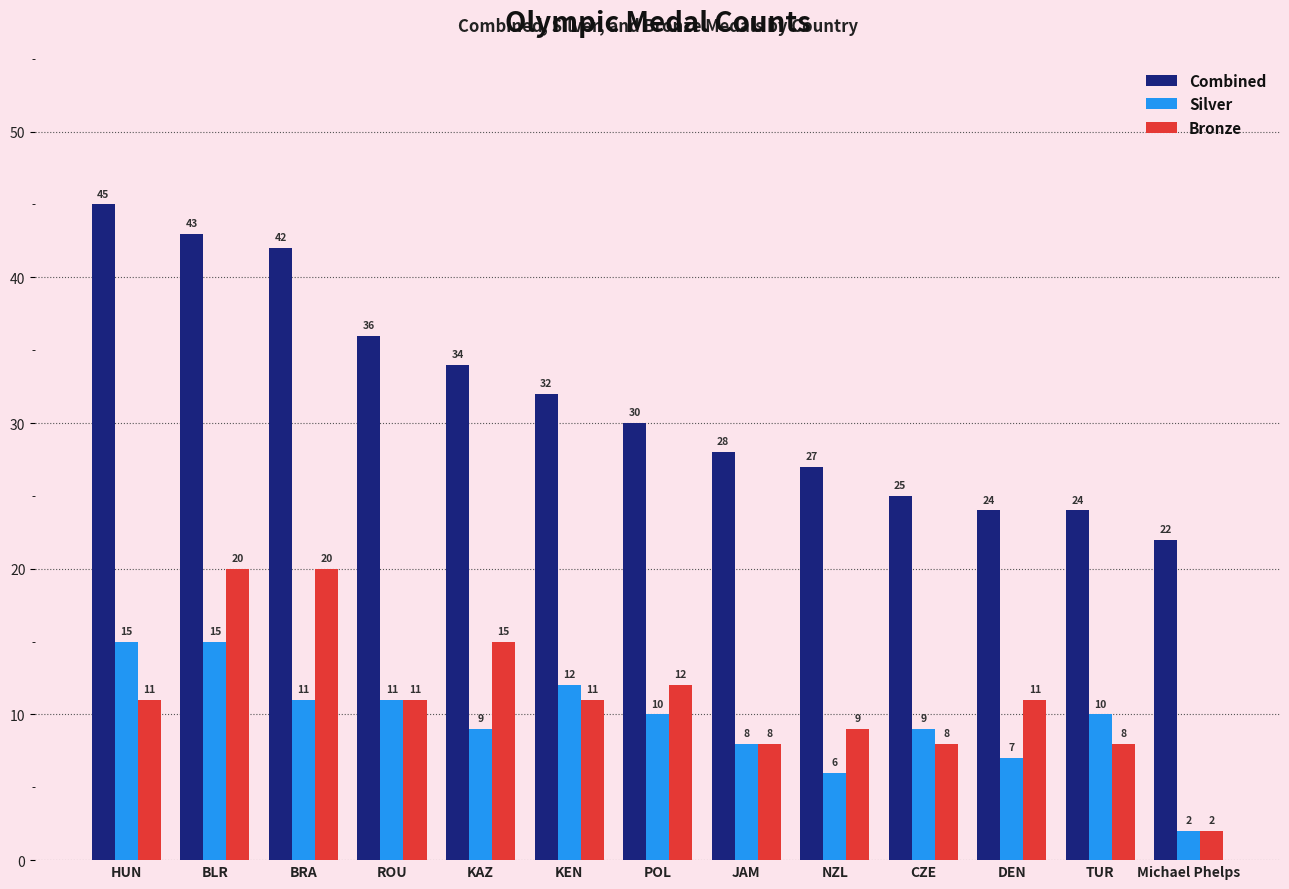

What is the sum of all Silver values?

125